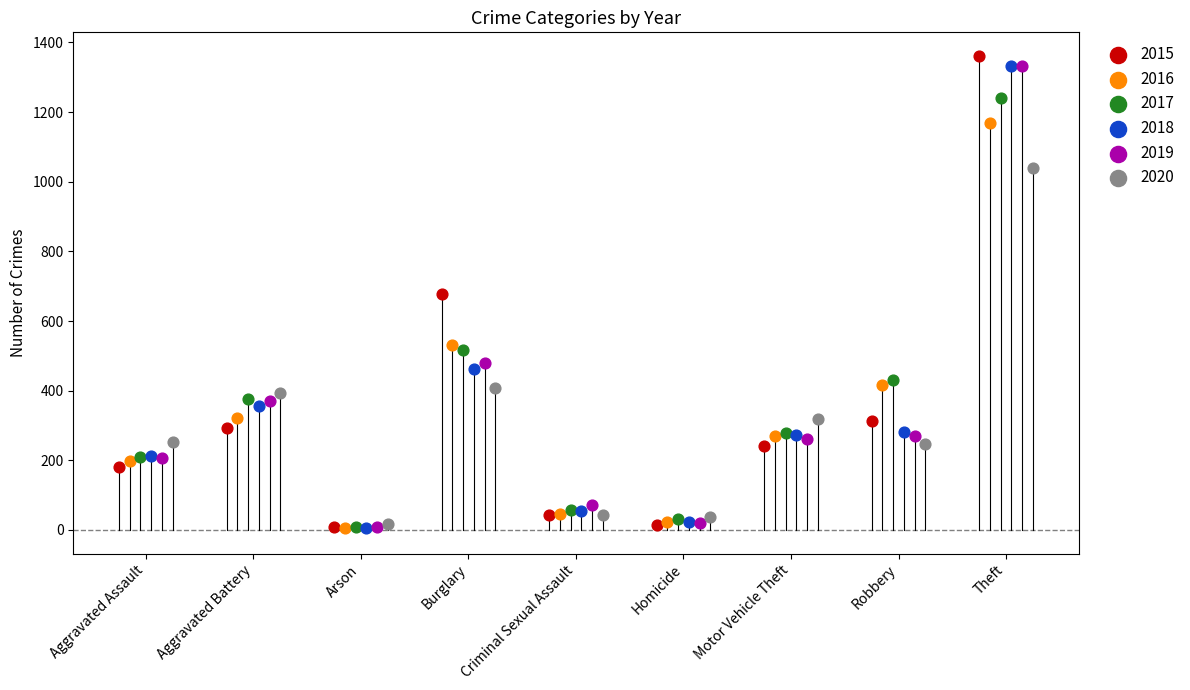

Which series has the largest Y range (max minus min)?

2015